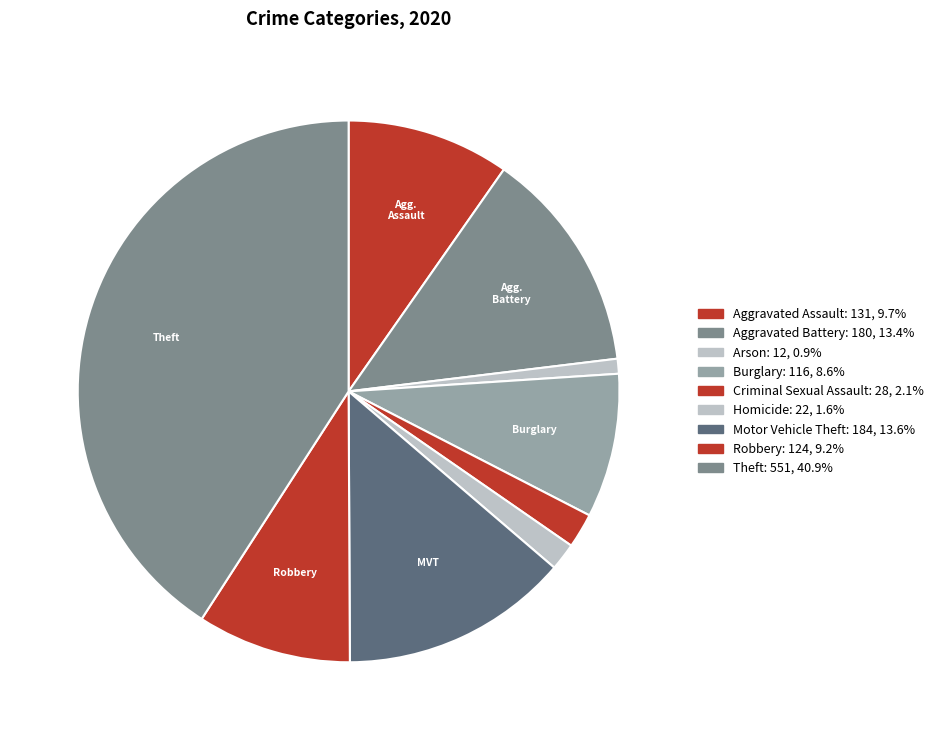

Between Burglary and Aggravated Battery, which is larger?

Aggravated Battery